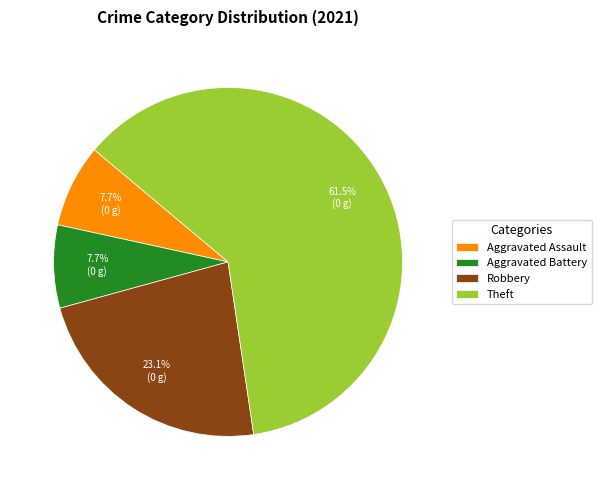

What is the total percentage of Theft and Aggravated Battery?

69.2%